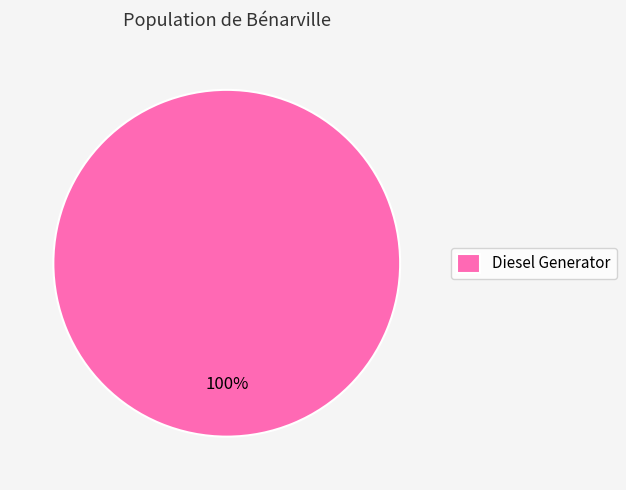

Does Diesel Generator represent more than half of the total?

Yes